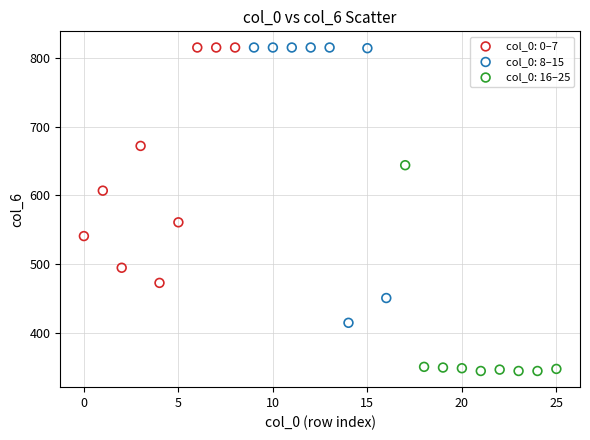

Which series has the widest spread of Y values?

col_0: 8–15